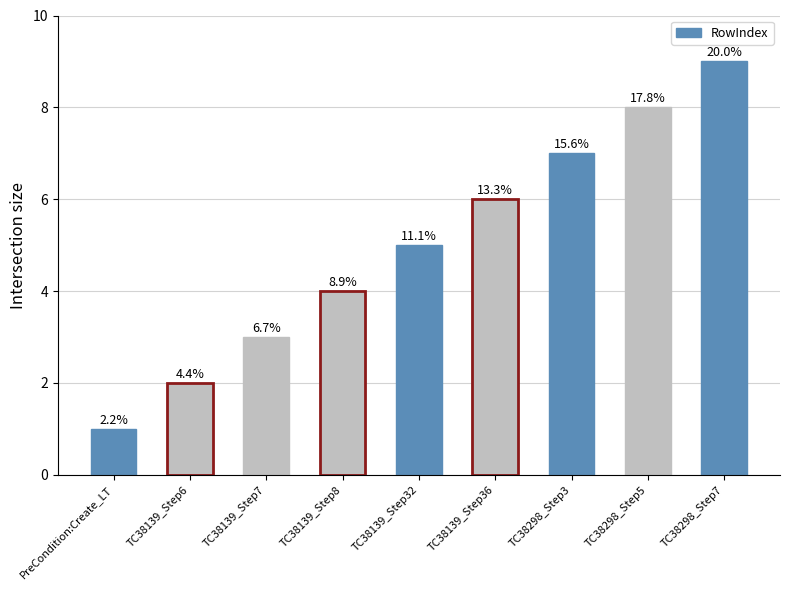

The value at TC38139_Step32 is 5. True or false?

True